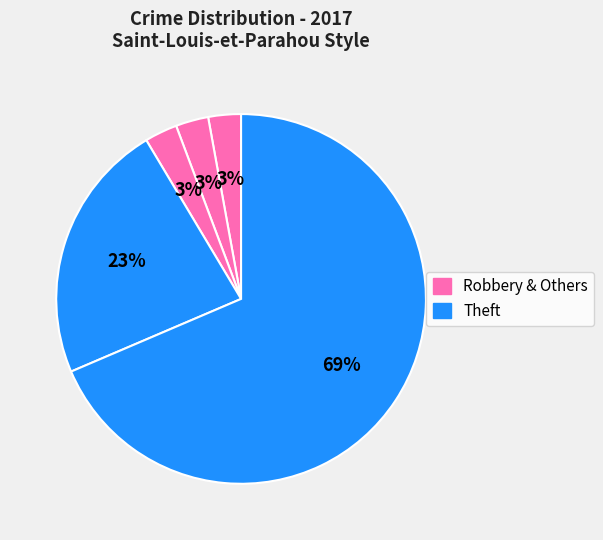

Does any single category account for the majority?

Yes